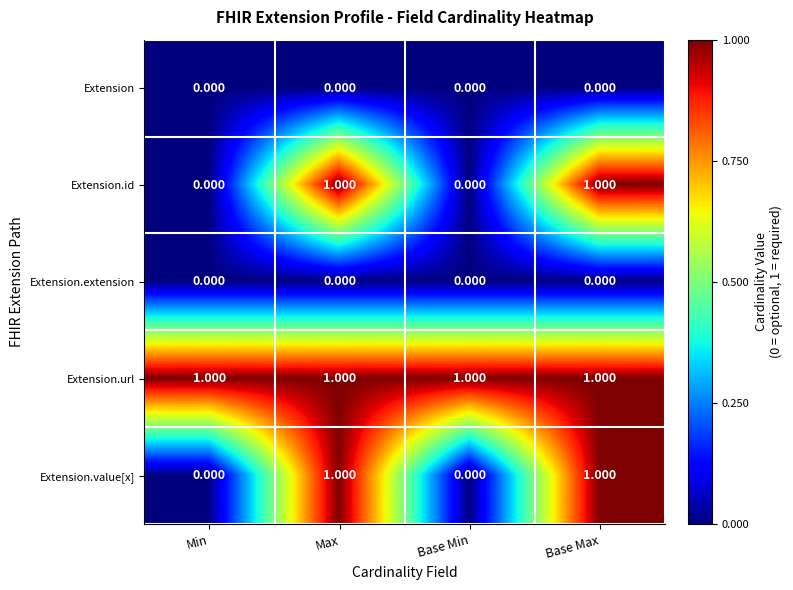

Which series has the largest total across all categories?

Extension.url